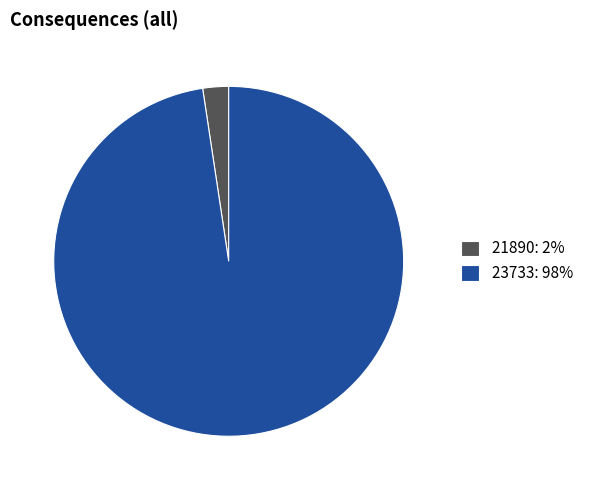

True or false: 23733 accounts for 98% of the total.

True